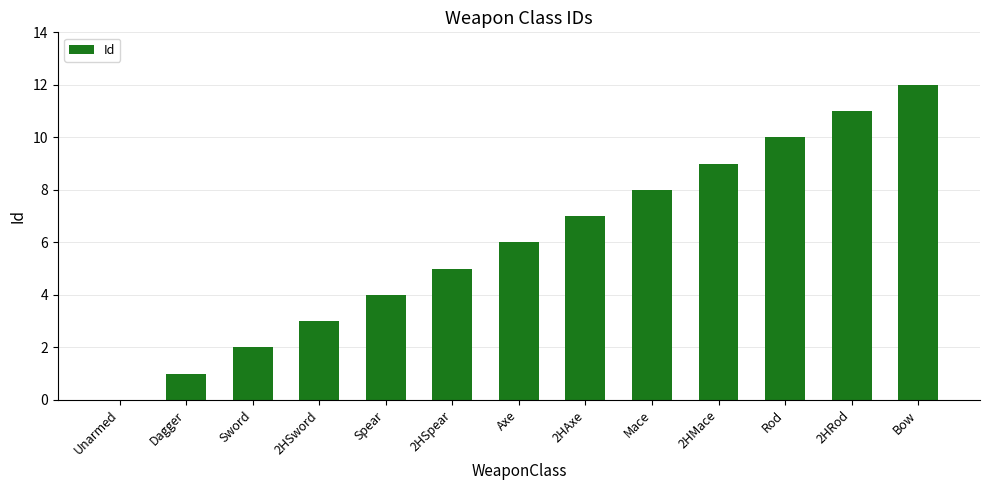

Reading left to right, list all the values displayed in this chart.

0	1	2	3	4	5	6	7	8	9	10	11	12